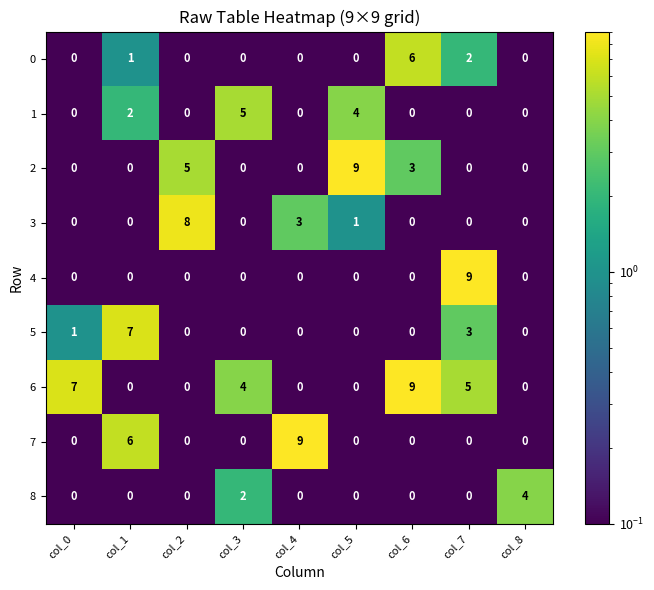

Is it true that 4 equals -5 at col_0?

False